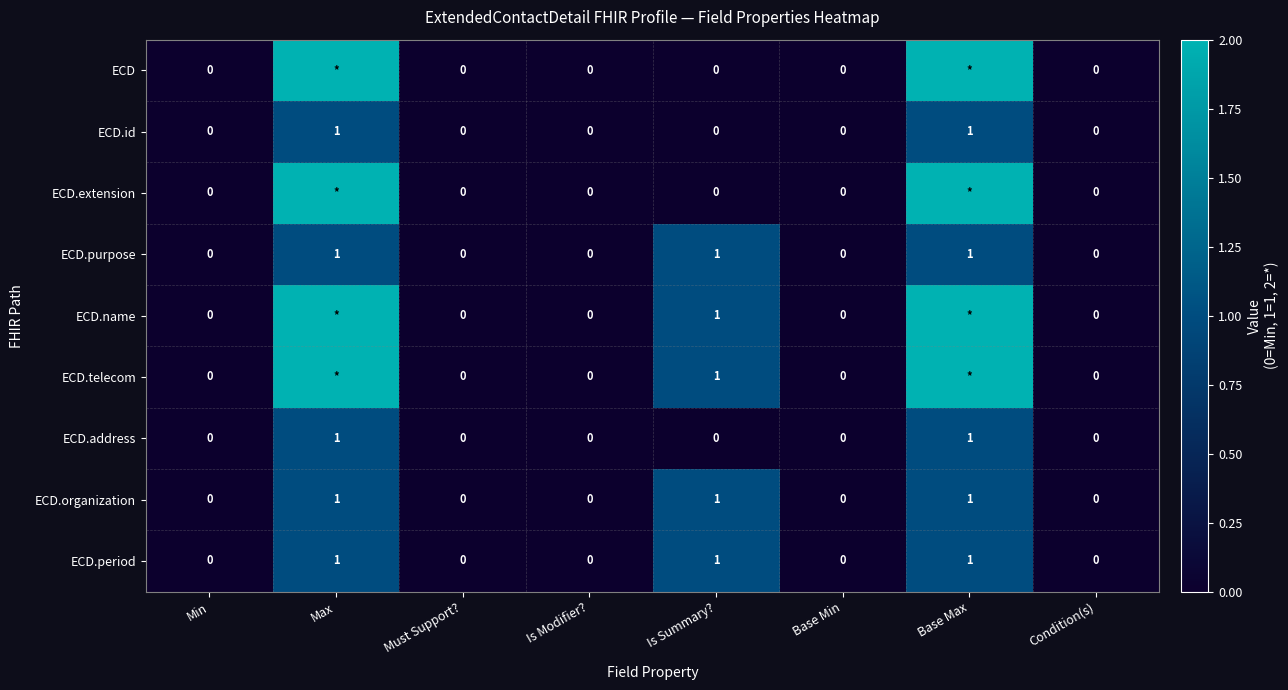

What is the difference between the maximum and minimum values in the ECD.period series?

1